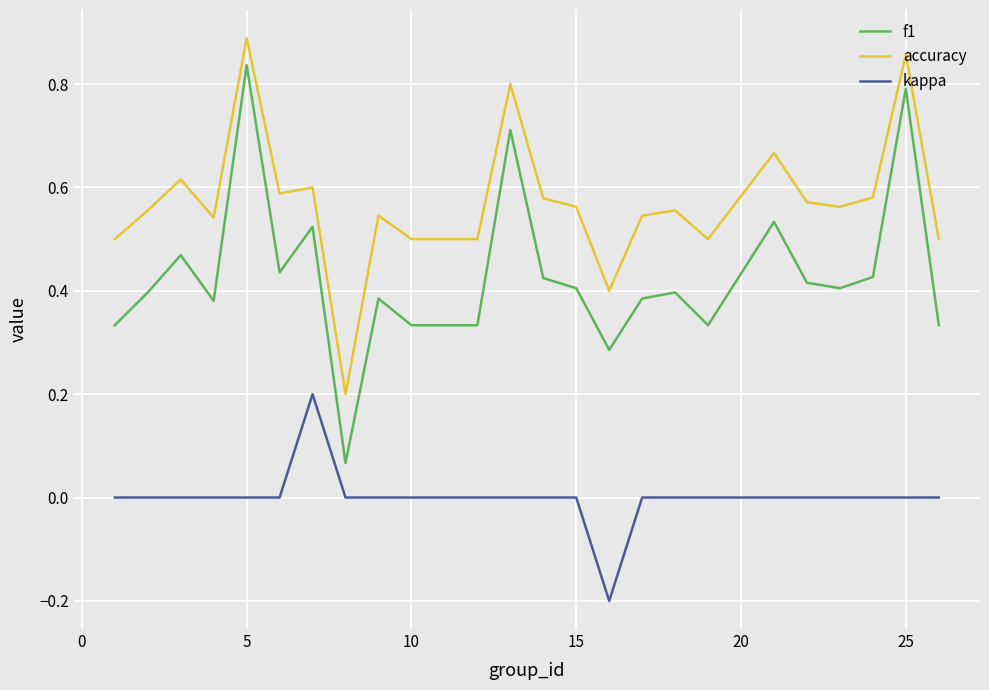

True or false: accuracy and kappa cross at least once.

False